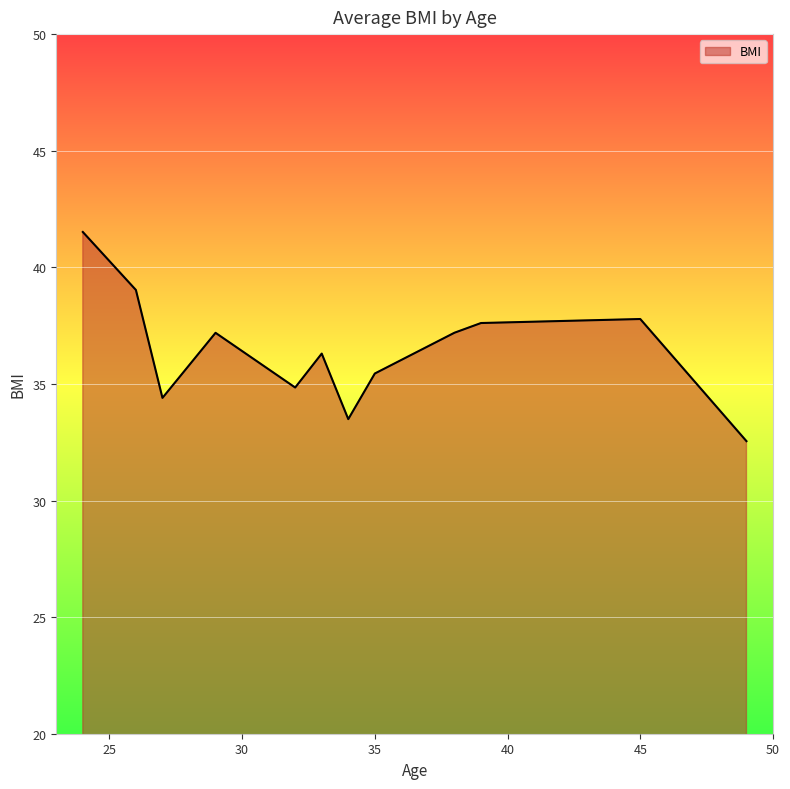

What is the greatest value displayed?

41.5